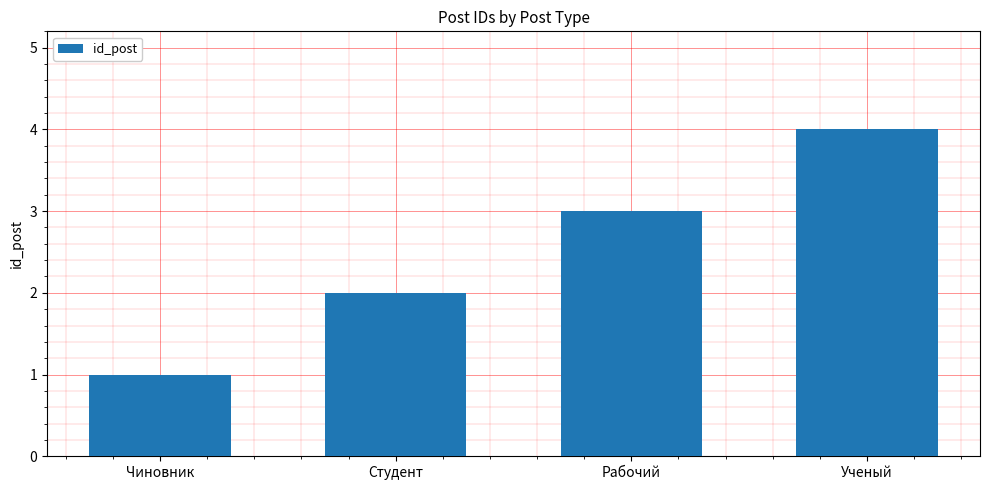

The value at Рабочий is 3. True or false?

True